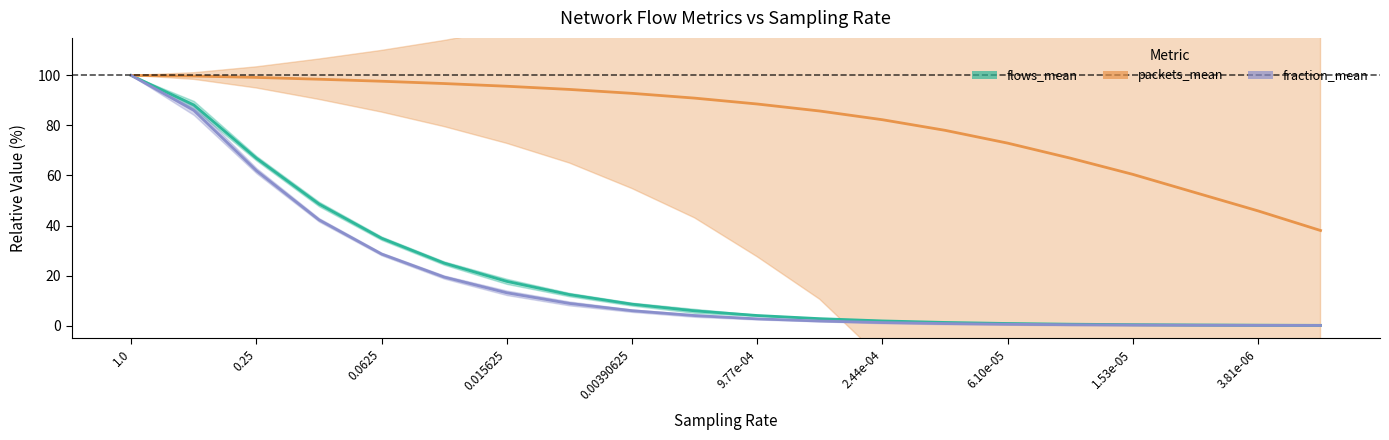

Is the value of flows_mean at 0.25 greater than the value of fraction_mean at 0.015625?

Yes